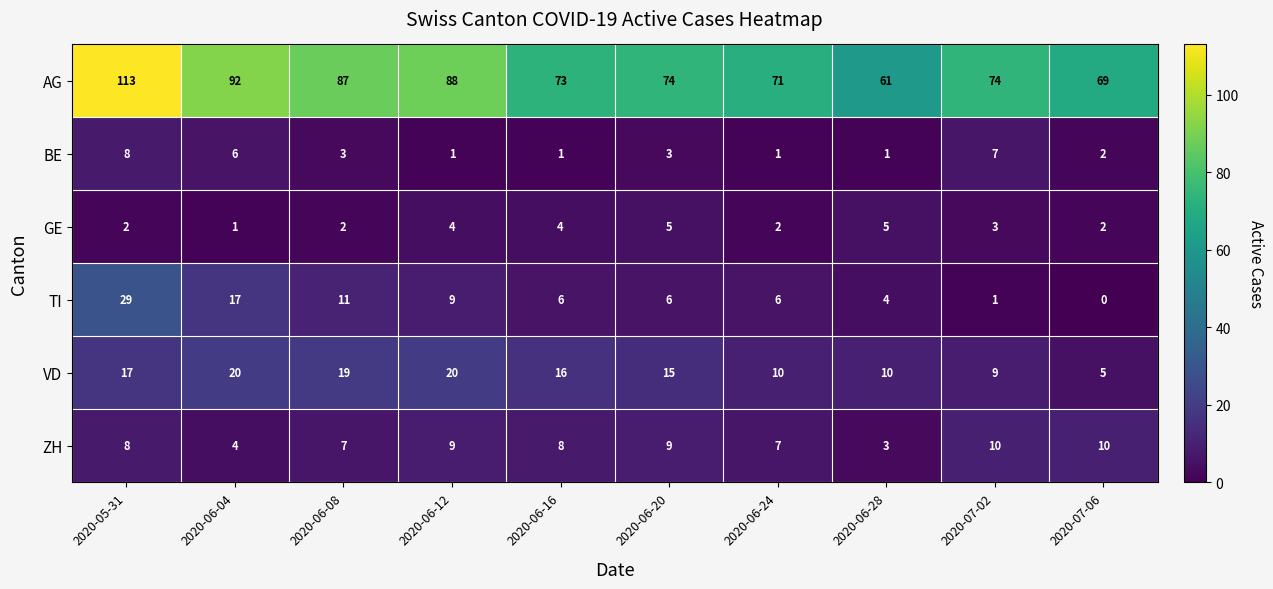

Which category has the highest value across all series?

2020-05-31